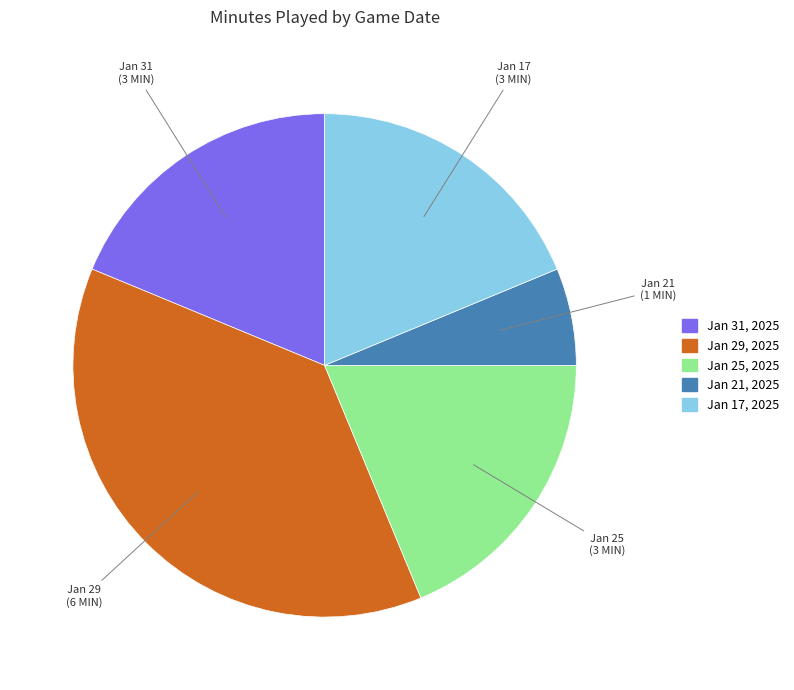

How many slices are in this pie chart?

5